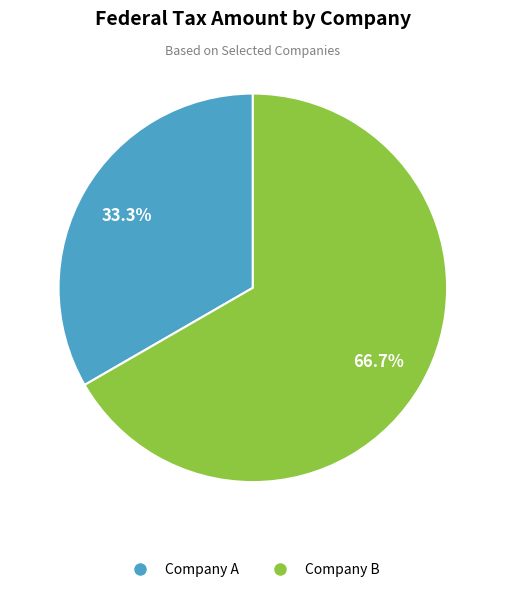

To the nearest percent, what is the difference between the Company A and Company B slice percentages?

33%